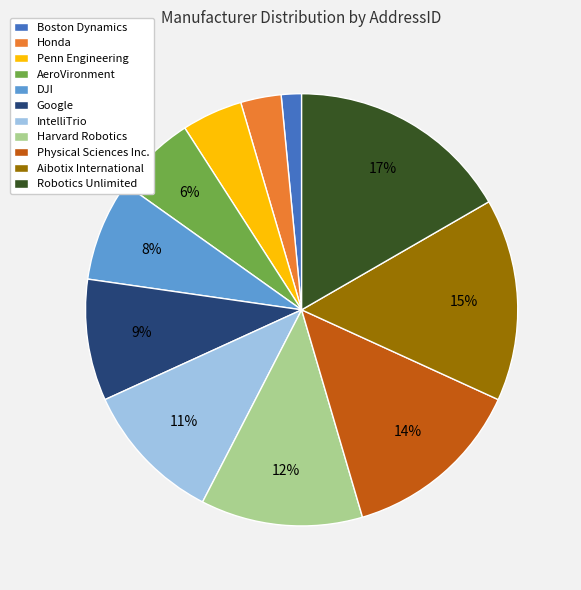

True or false: Google accounts for 1% of the total.

False